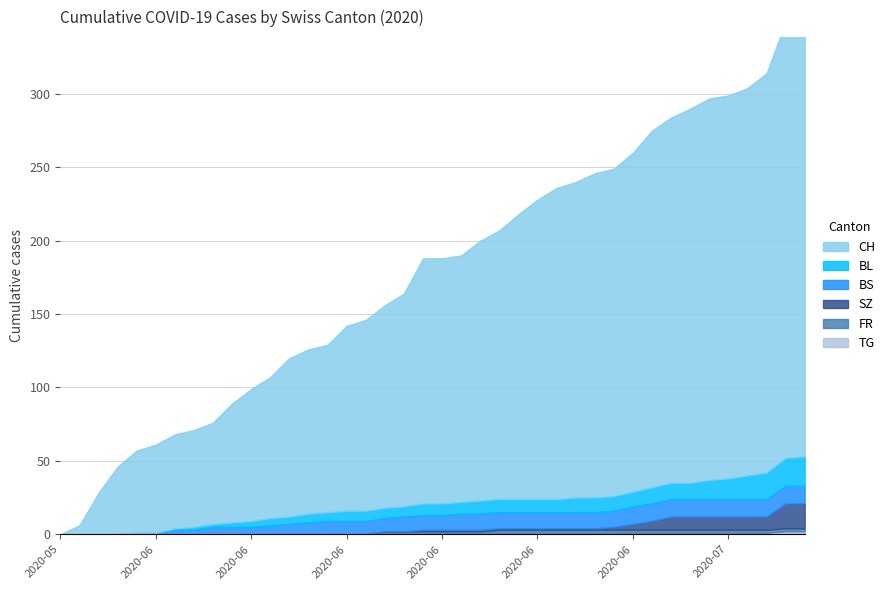

Rank the series at 2020-07-06 from highest to lowest value.

CH, BL, BS, SZ, FR, TG